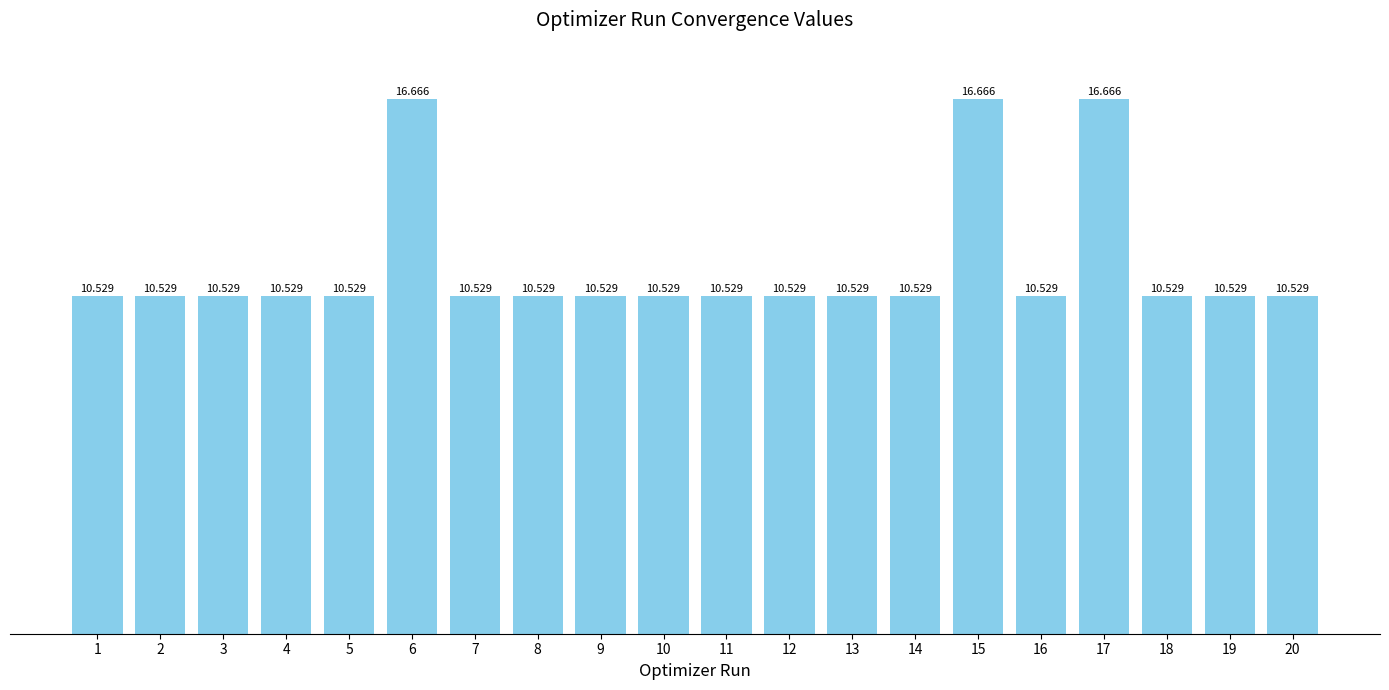

Is it true that the value at 9 is 10.5?

True